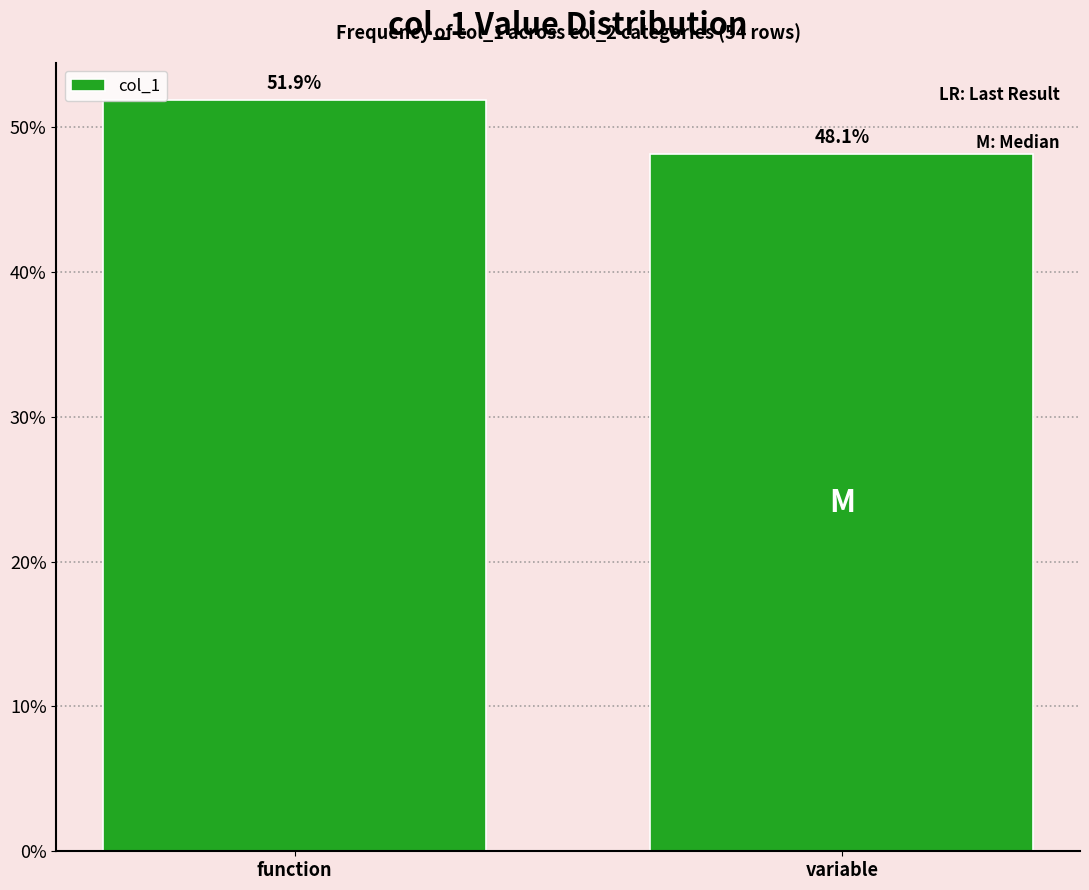

Reading left to right, list all the values displayed in this chart.

51.9	48.1